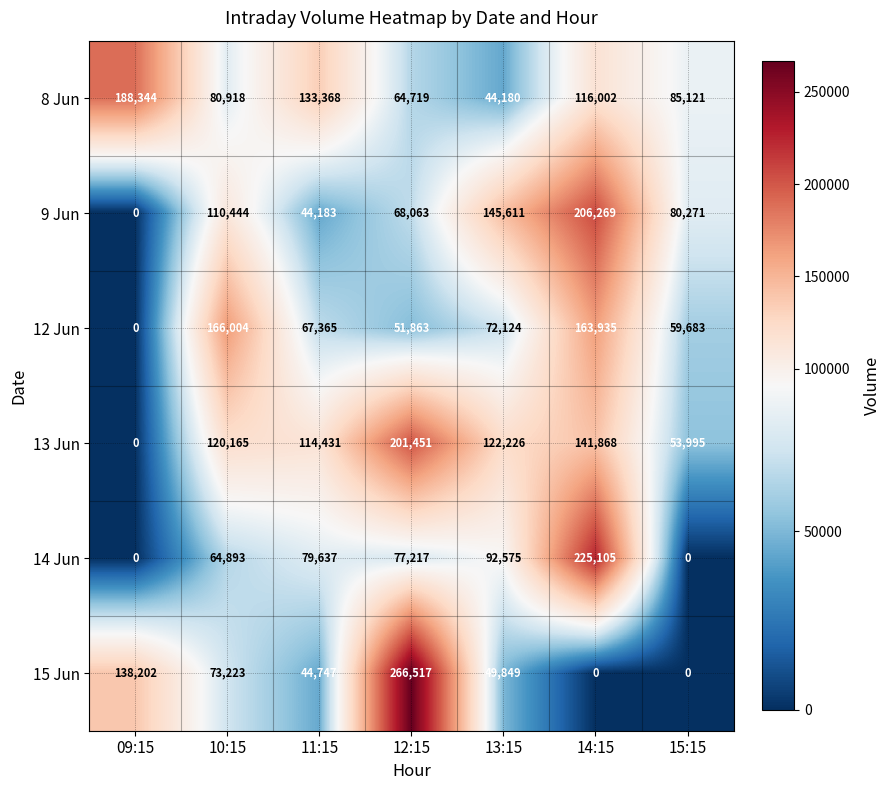

Is it true that 12 Jun equals 16987 at 15:15?

False